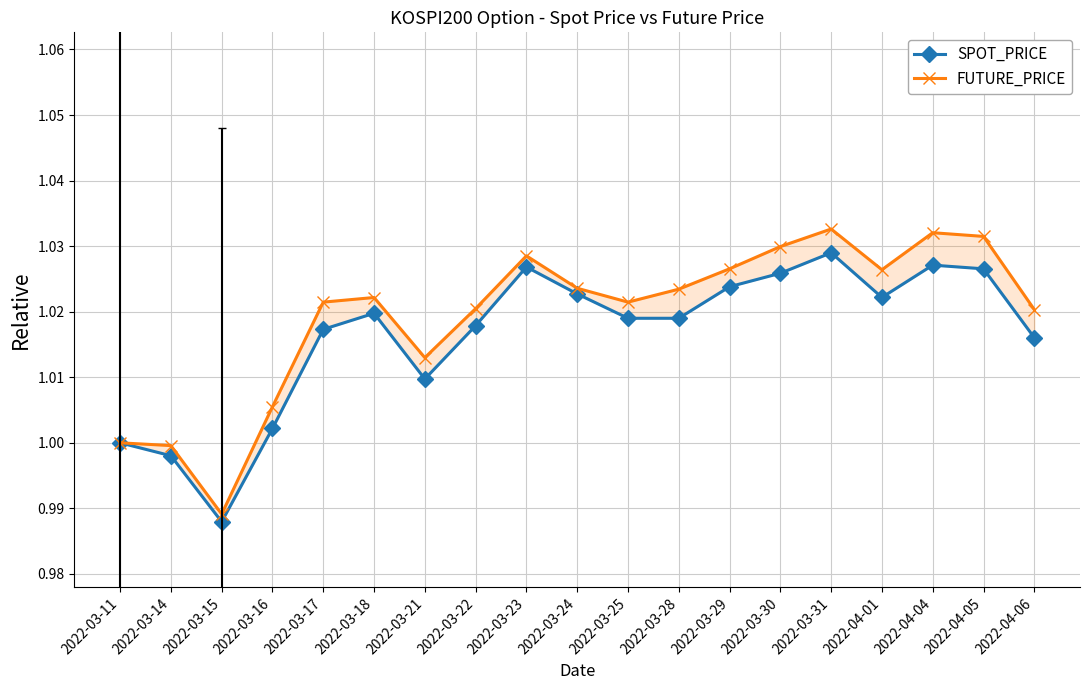

How many interior local valleys does the FUTURE_PRICE series have?

4